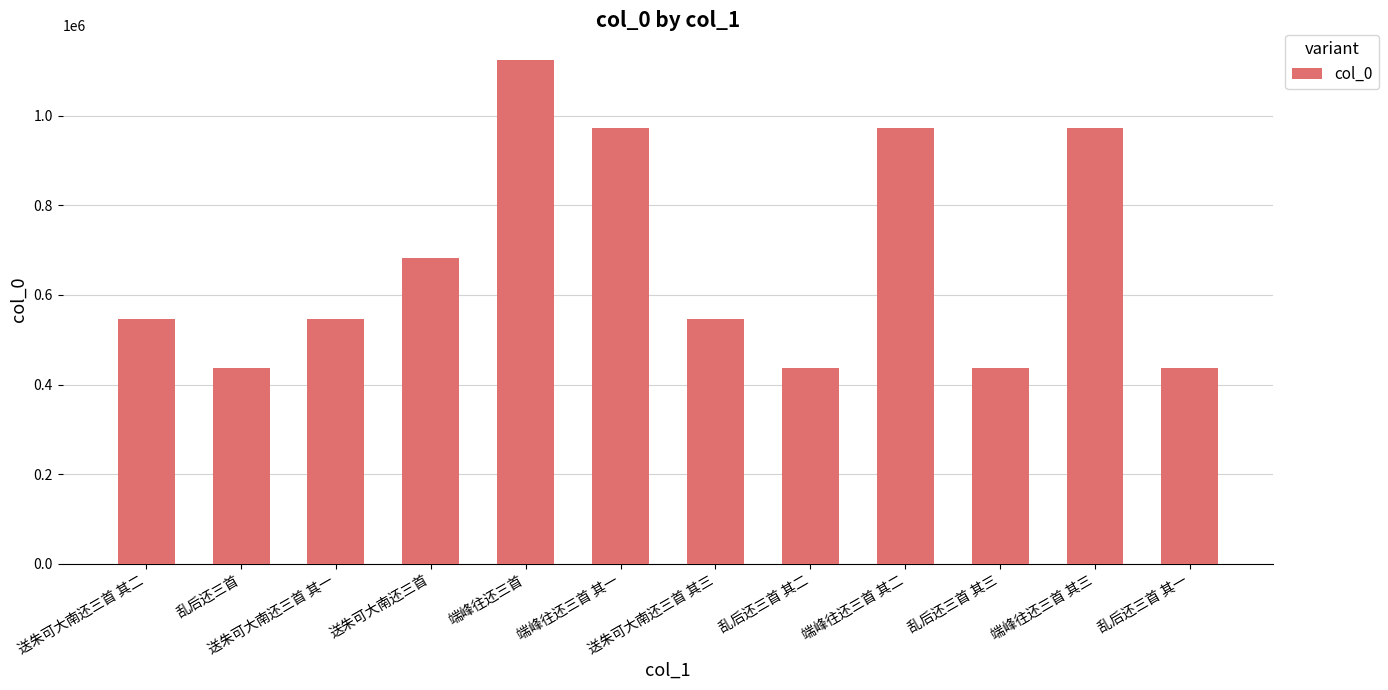

What is the greatest value displayed?

1123632